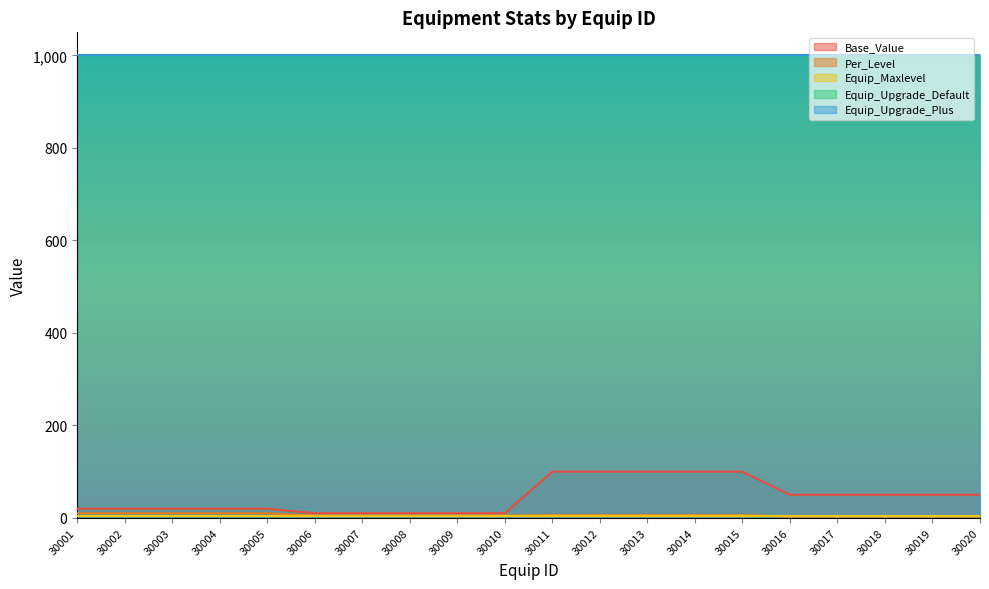

What is the total value across all series at 30010?

2020